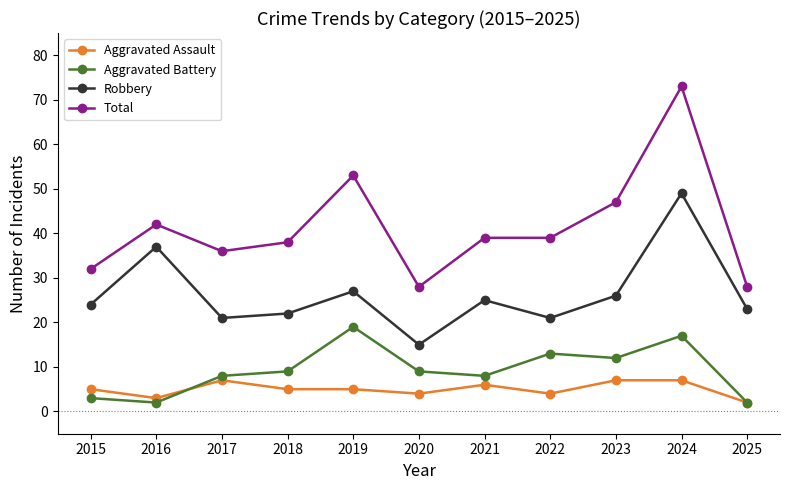

What is the maximum value for Aggravated Assault?

7